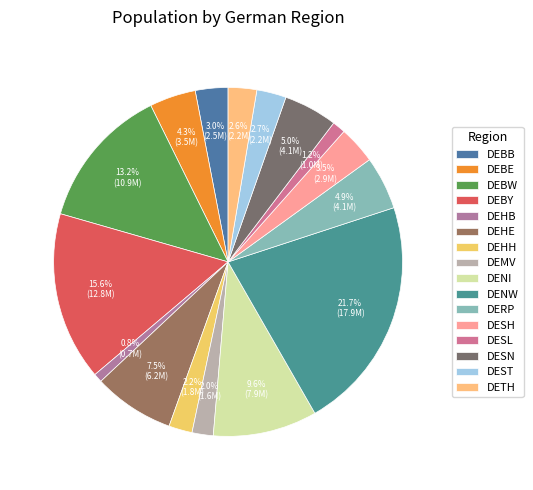

How many segments does this pie chart have?

16